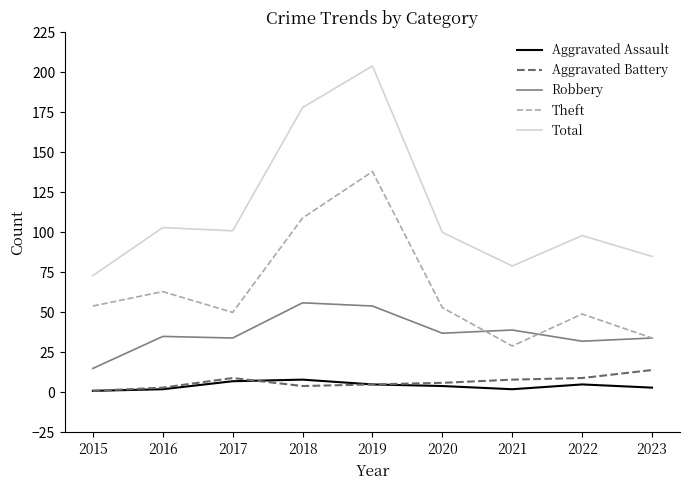

The Aggravated Battery series shows 9 at 2022. True or false?

True